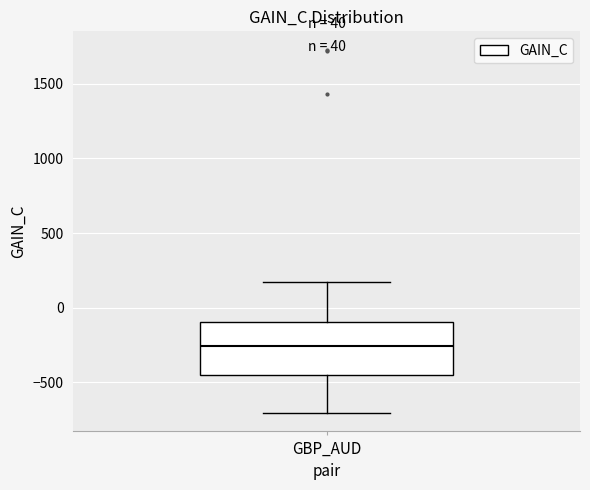

Where does the median line of the box for GBP_AUD sit on the y-axis? The values are not printed on the chart, so give them approximately, as read against the axis.

-250